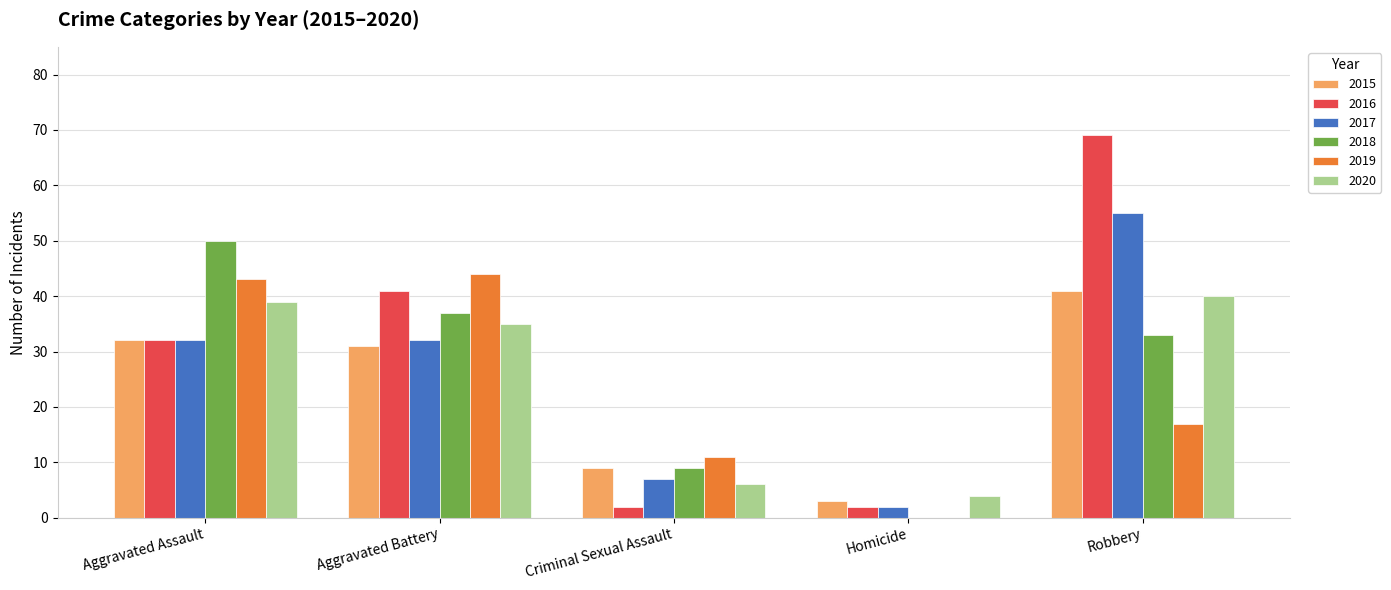

Which series has the widest spread of values?

2016